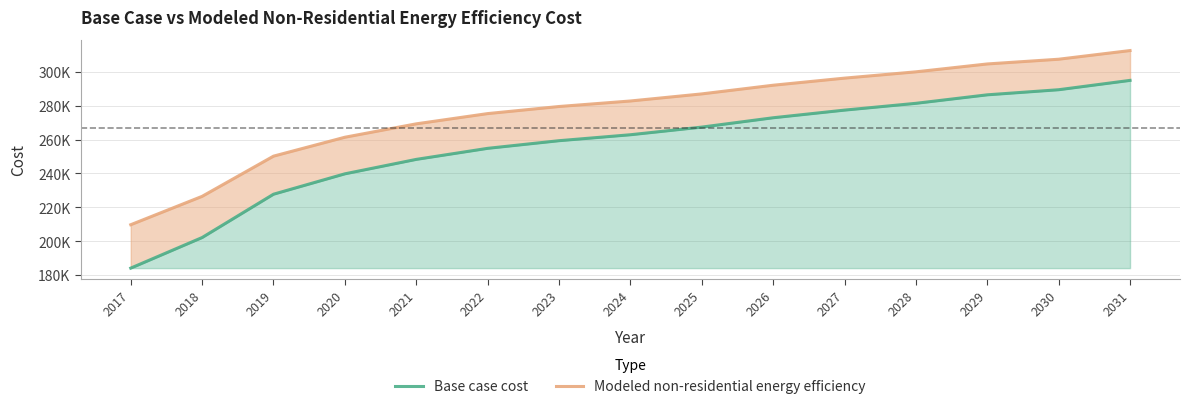

What are all the series names shown in the legend?

Base case cost, Modeled non-residential energy efficiency